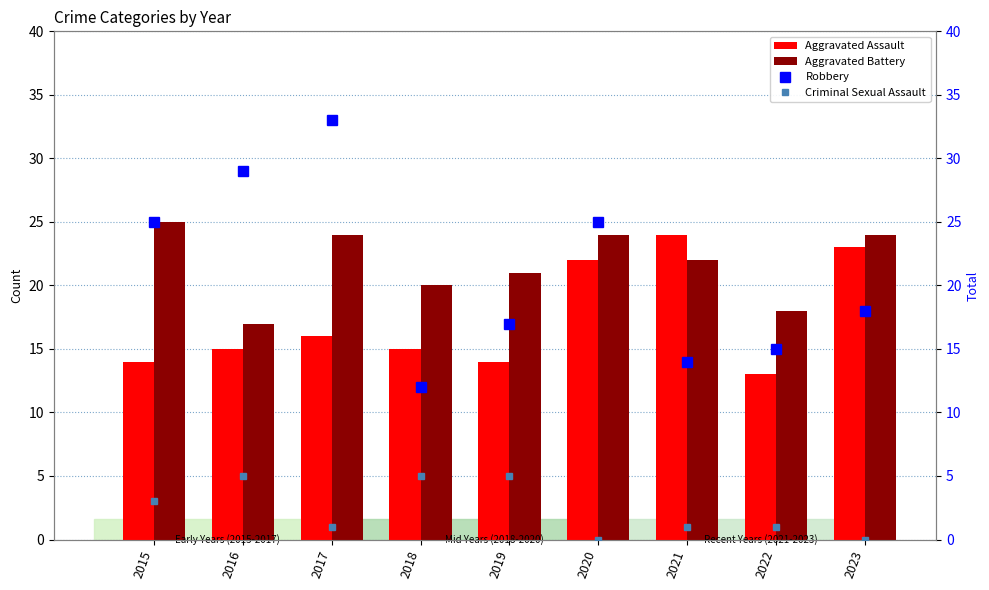

What is the sum of the Robbery values at 2023 and 2022?

33